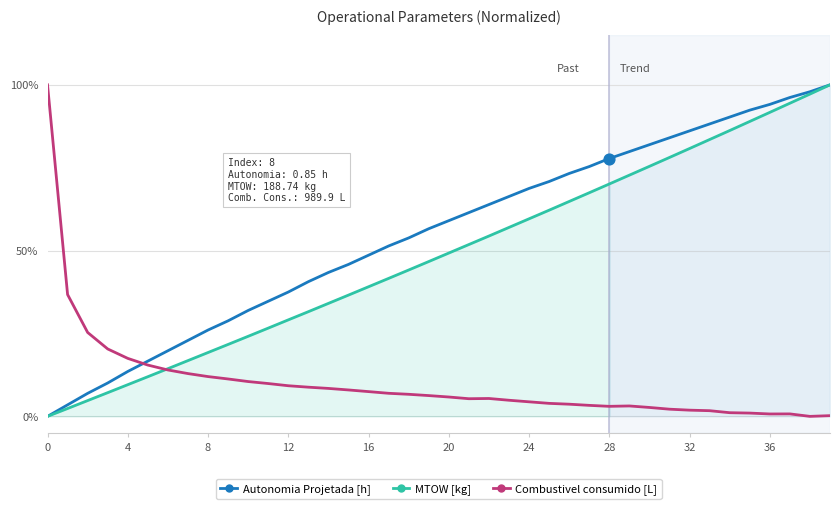

What are all the series names shown in the legend?

Autonomia Projetada [h], MTOW [kg], Combustivel consumido [L]